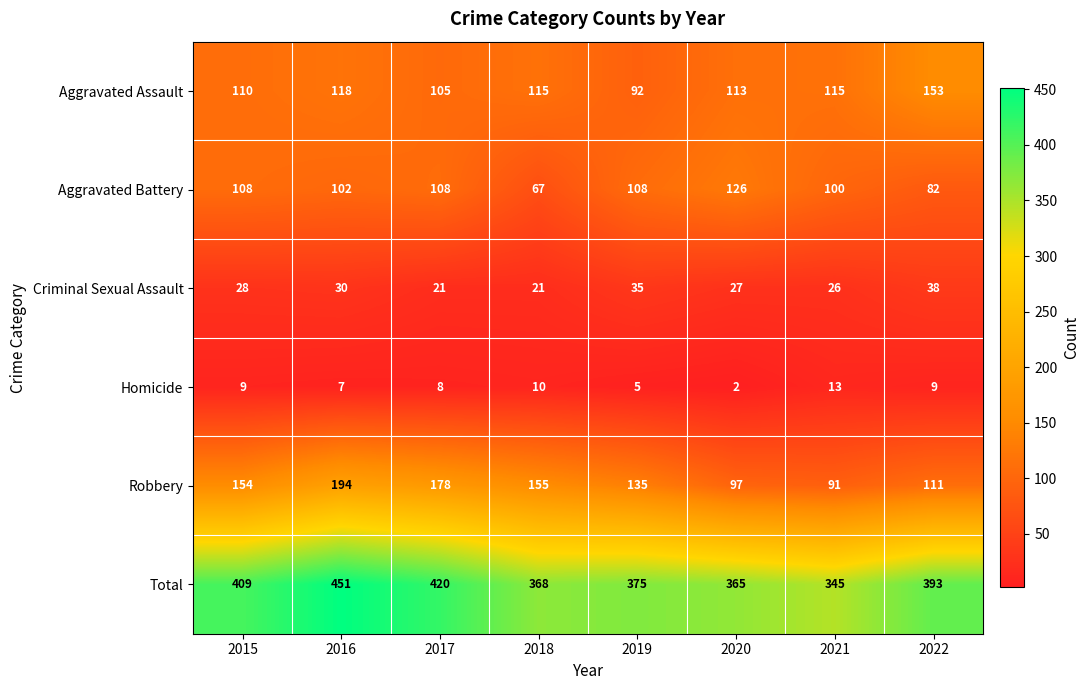

At which label is Robbery closest to 142?

2019